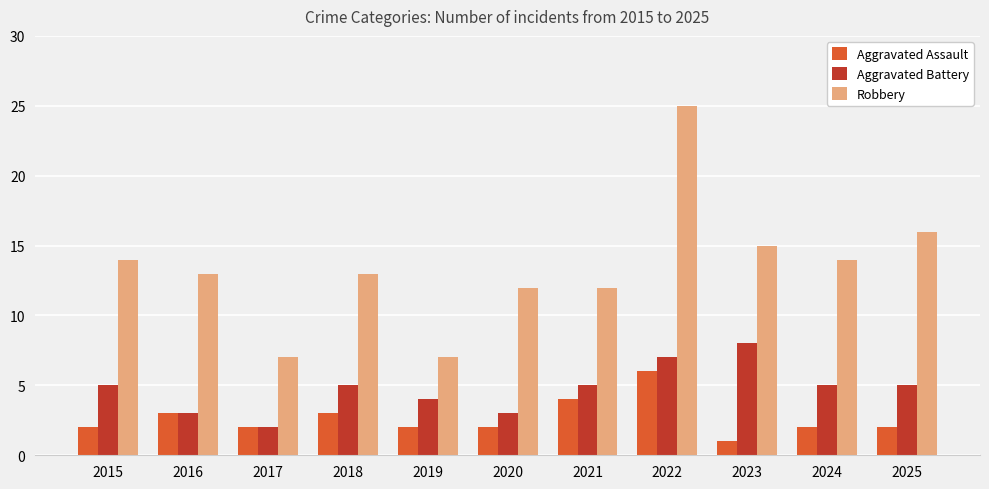

Reading right to left, what are all the values shown in this chart?

Aggravated Assault: 2025=2	2024=2	2023=1	2022=6	2021=4	2020=2	2019=2	2018=3	2017=2	2016=3	2015=2
Aggravated Battery: 2025=5	2024=5	2023=8	2022=7	2021=5	2020=3	2019=4	2018=5	2017=2	2016=3	2015=5
Robbery: 2025=16	2024=14	2023=15	2022=25	2021=12	2020=12	2019=7	2018=13	2017=7	2016=13	2015=14